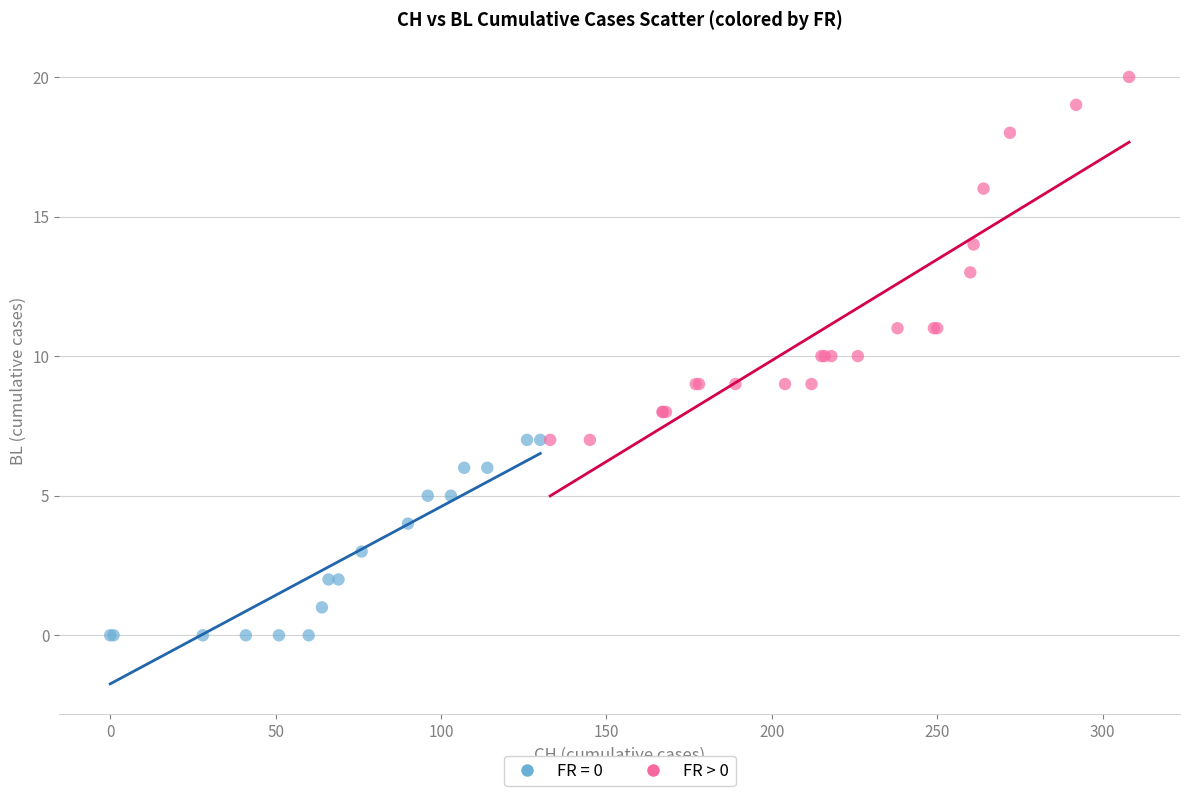

Which series has the largest Y range (max minus min)?

FR > 0